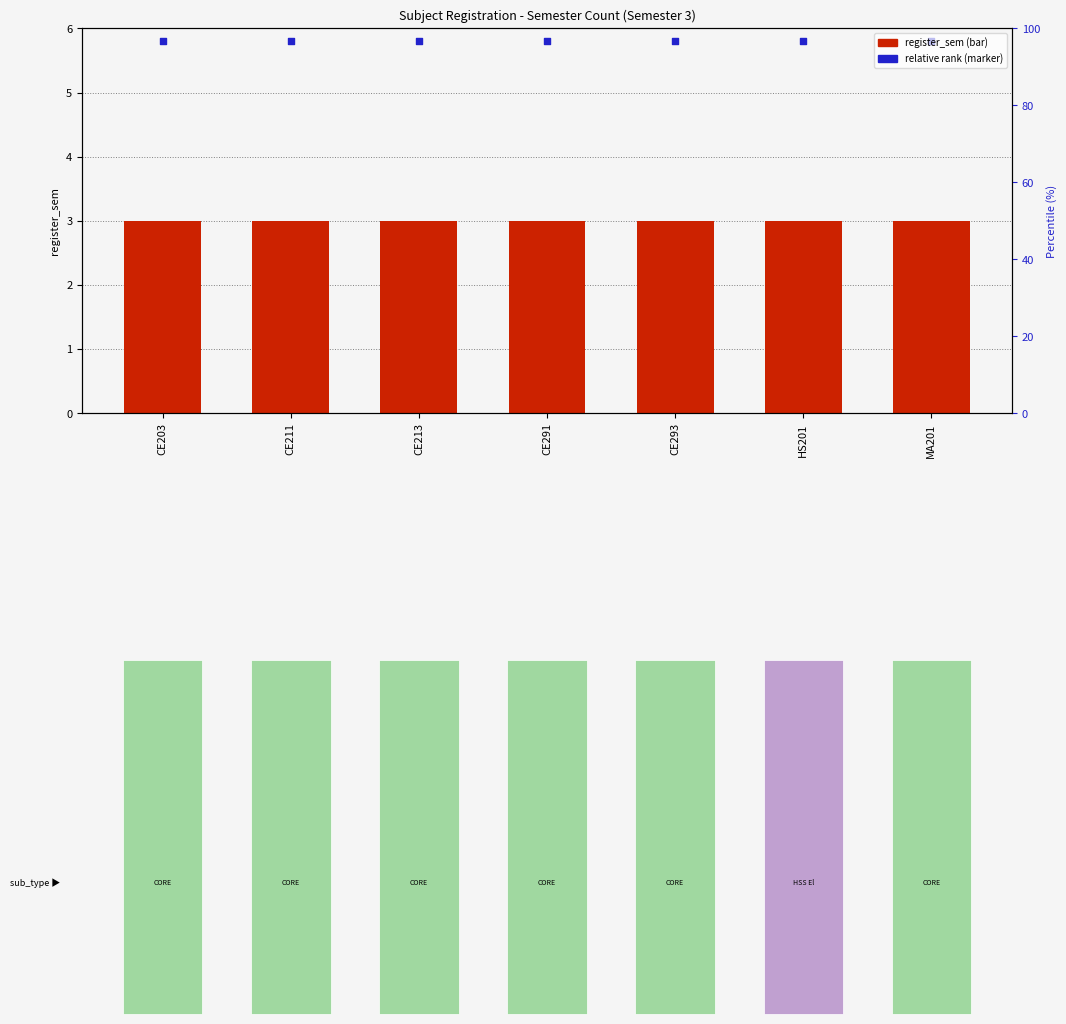

Which series has the largest total across all categories?

relative rank